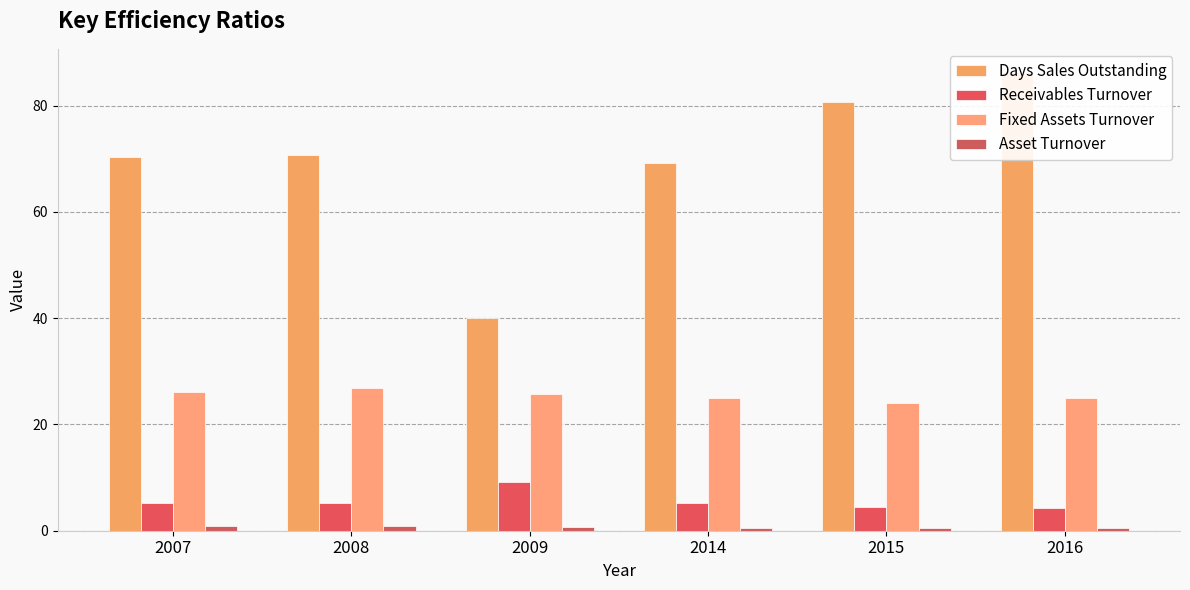

What are all the series names shown in the legend?

Days Sales Outstanding, Receivables Turnover, Fixed Assets Turnover, Asset Turnover